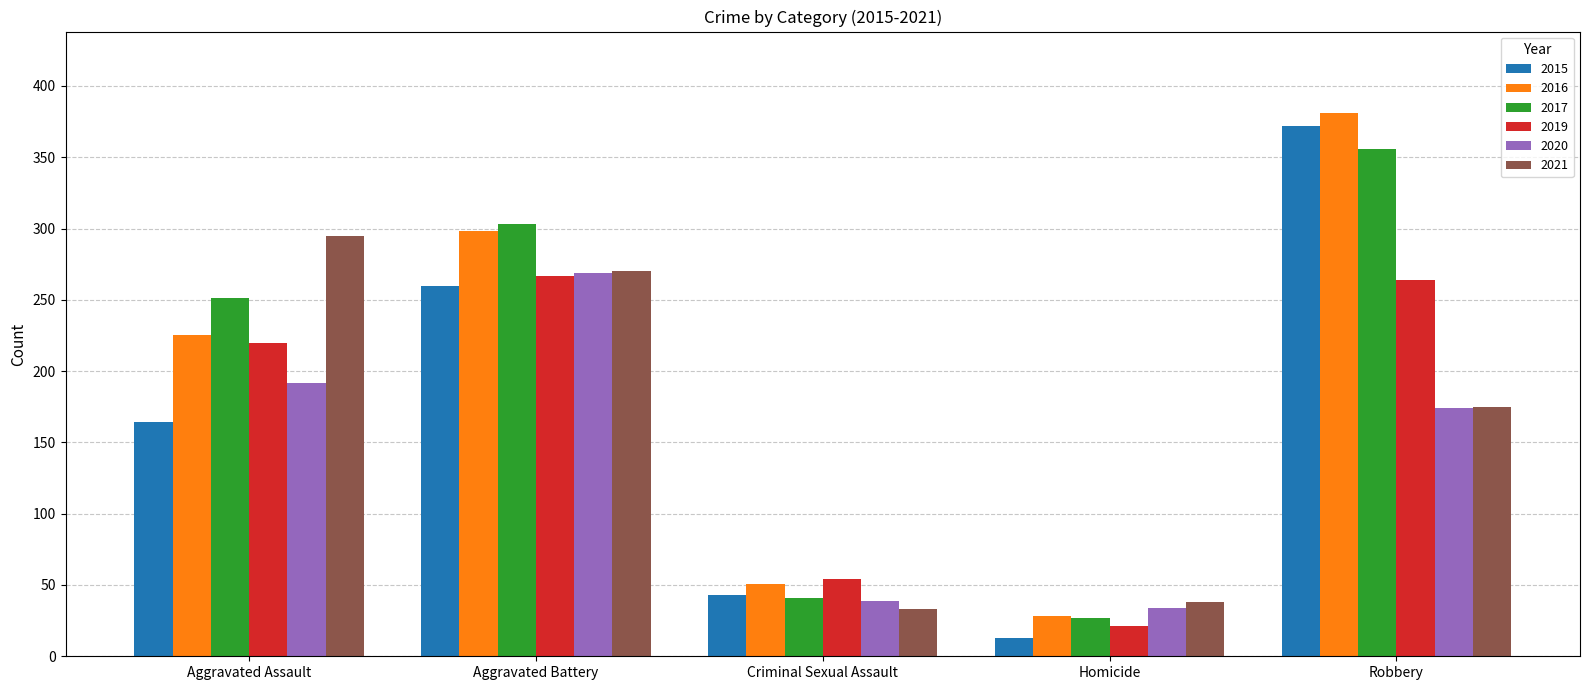

List the labels in order of 2020 value, largest first.

Aggravated Battery, Aggravated Assault, Robbery, Criminal Sexual Assault, Homicide